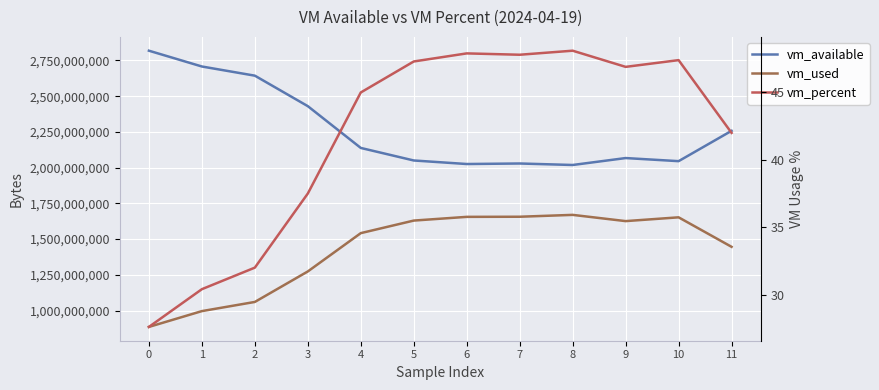

What is the minimum value shown in the chart?

27.6